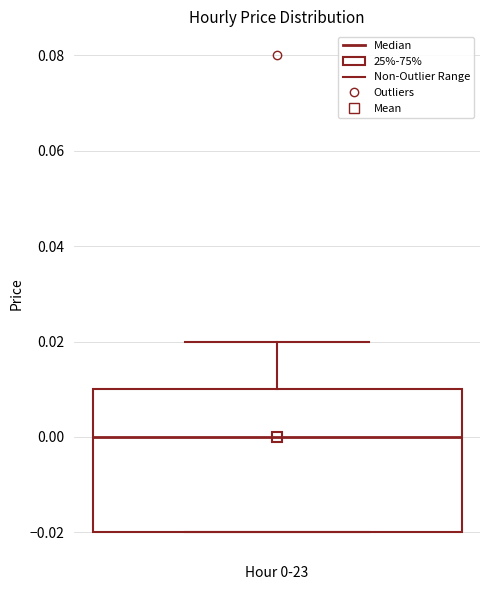

Transcribe this box plot: give where the median line is, the range the box spans, and where the two whiskers end, as read against the y-axis. The values are not printed on the chart, so give them approximately, as read against the axis.

median 0.00, box -0.02 to 0.01, whiskers -0.02 to 0.02